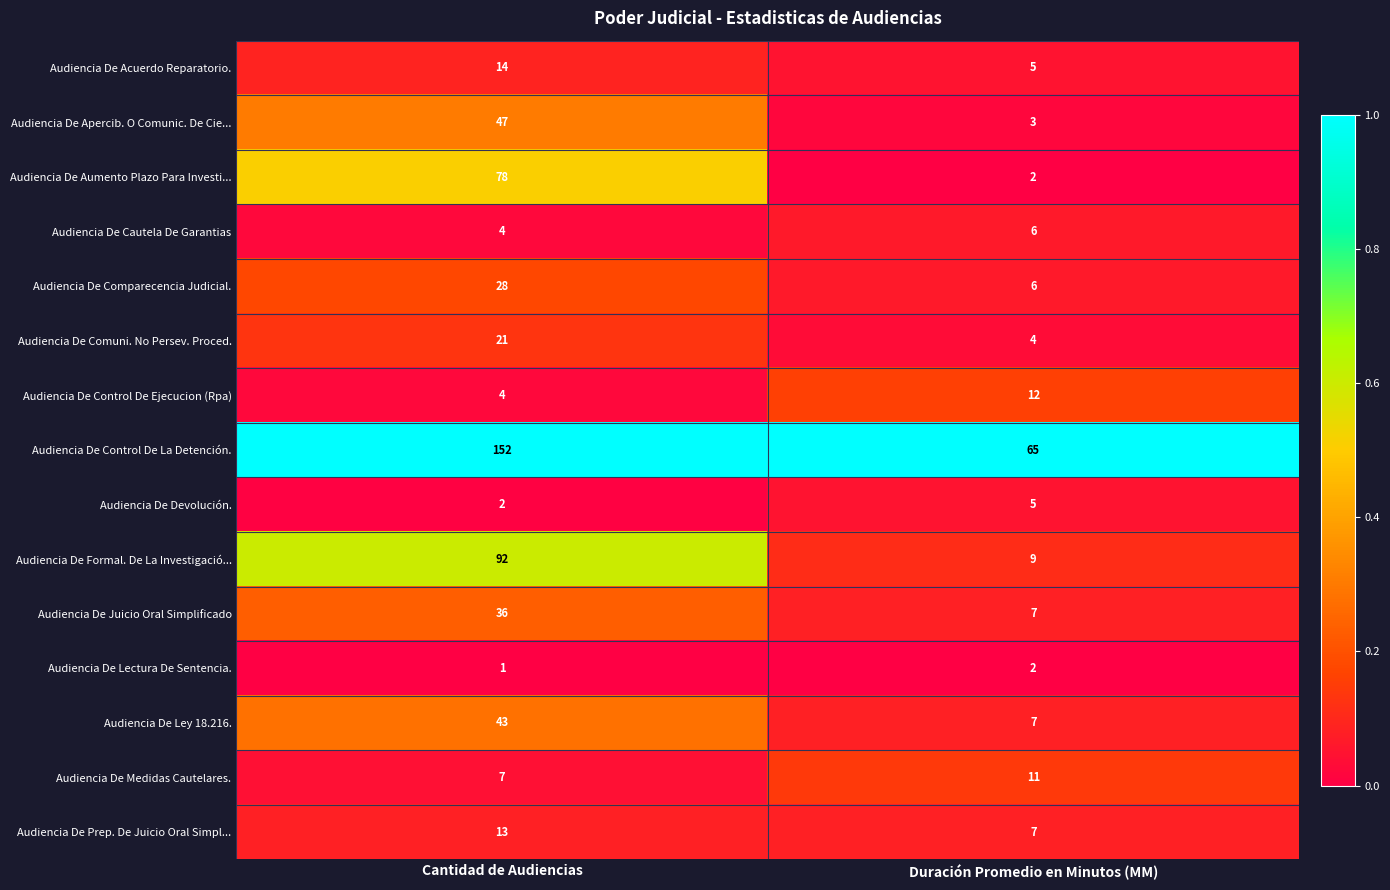

Reading left to right, list all the values displayed in this chart.

Audiencia De Acuerdo Reparatorio.: 14	5
Audiencia De Apercib. O Comunic. De Cie...: 47	3
Audiencia De Aumento Plazo Para Investi...: 78	2
Audiencia De Cautela De Garantias: 4	6
Audiencia De Comparecencia Judicial.: 28	6
Audiencia De Comuni. No Persev. Proced.: 21	4
Audiencia De Control De Ejecucion (Rpa): 4	12
Audiencia De Control De La Detención.: 152	65
Audiencia De Devolución.: 2	5
Audiencia De Formal. De La Investigació...: 92	9
Audiencia De Juicio Oral Simplificado: 36	7
Audiencia De Lectura De Sentencia.: 1	2
Audiencia De Ley 18.216.: 43	7
Audiencia De Medidas Cautelares.: 7	11
Audiencia De Prep. De Juicio Oral Simpl...: 13	7